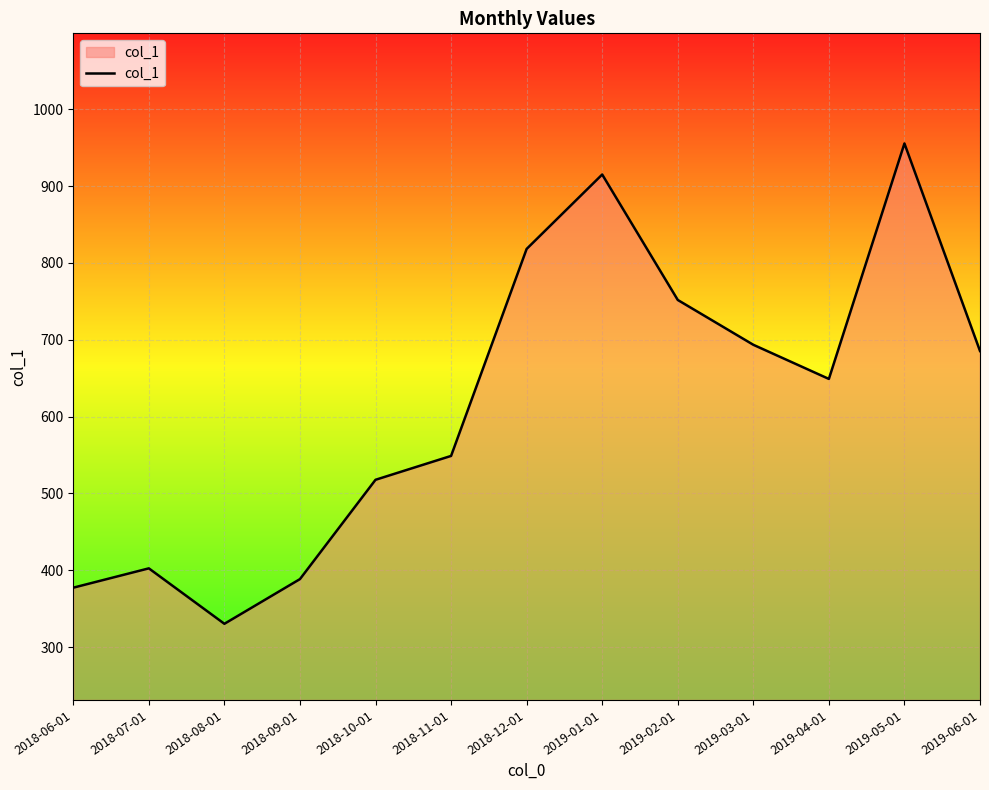

How many distinct data groups are displayed?

1